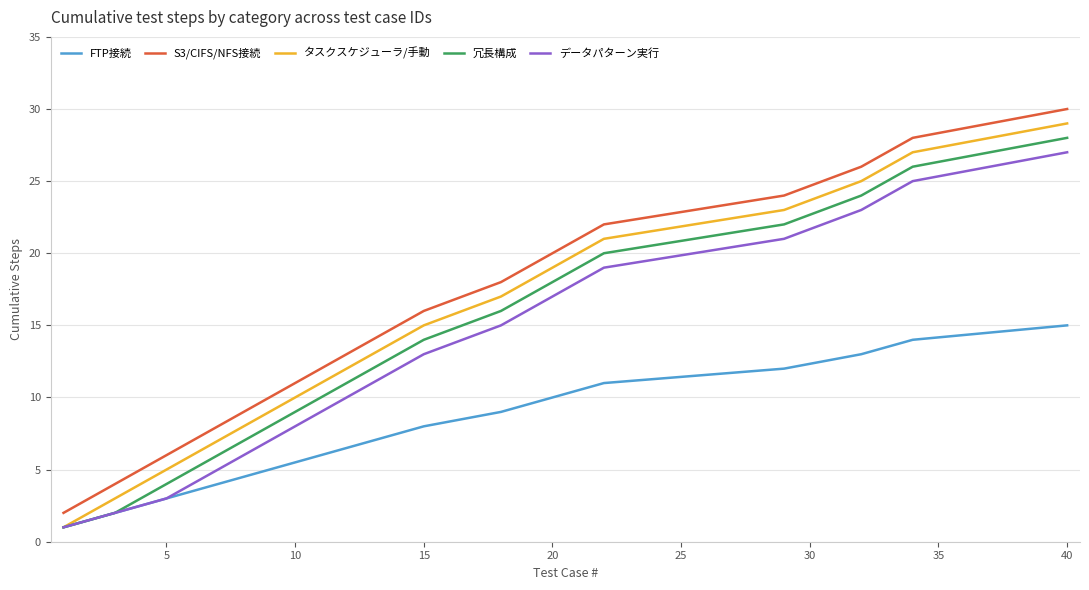

What are all the series names shown in the legend?

FTP接続, S3/CIFS/NFS接続, タスクスケジューラ/手動, 冗長構成, データパターン実行